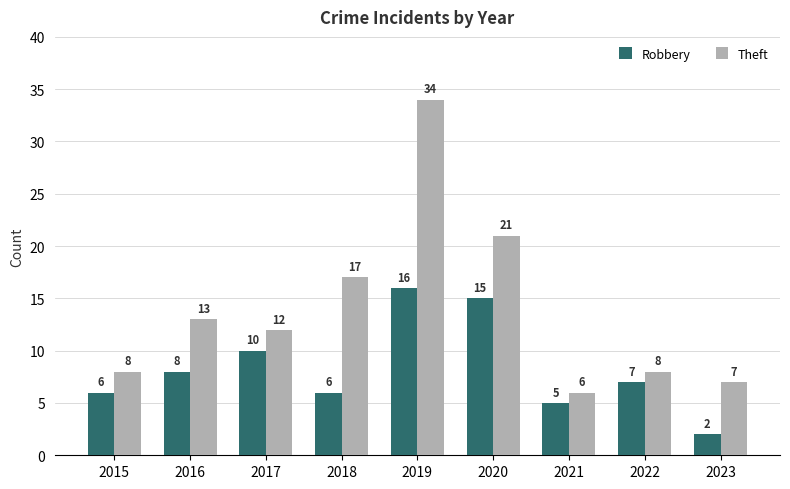

Rank the series at 2019 from highest to lowest value.

Theft, Robbery